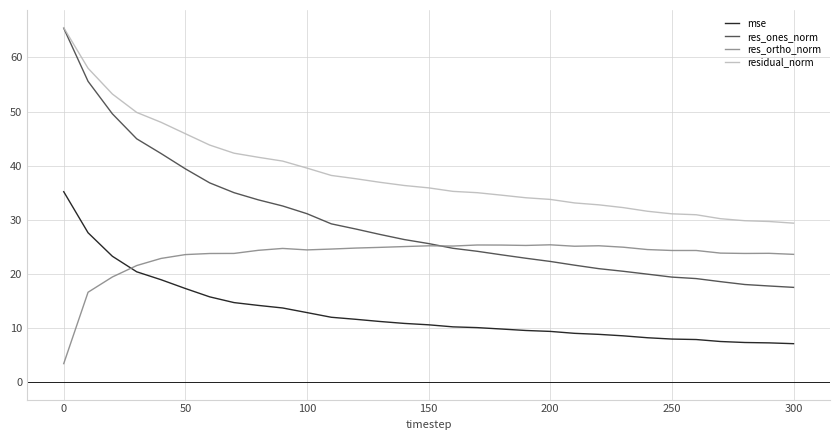

List the series in order of their overall mean, lowest first.

mse, res_ortho_norm, res_ones_norm, residual_norm